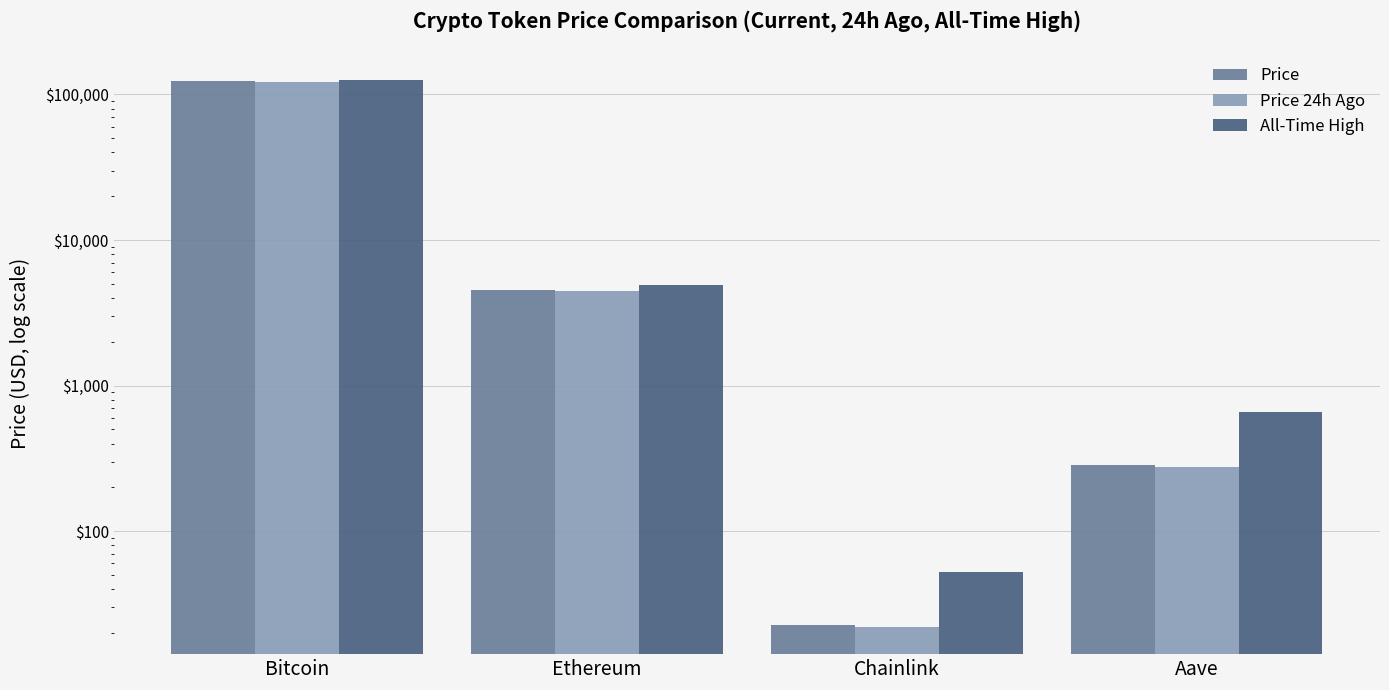

Rank the series at Chainlink from highest to lowest value.

All-Time High, Price, Price 24h Ago